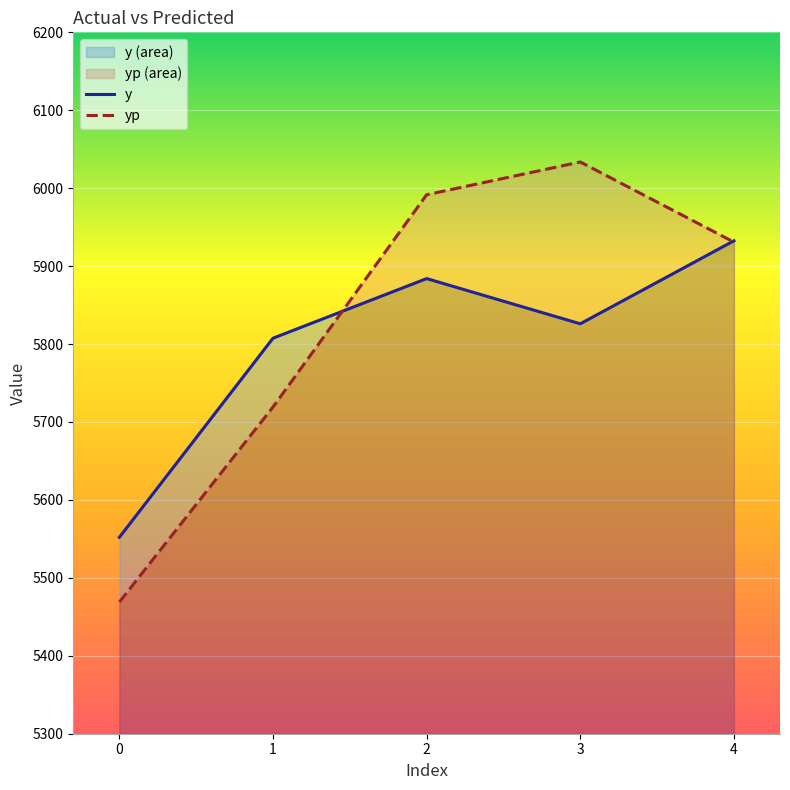

List the series in order of their peak value, lowest first.

y, yp